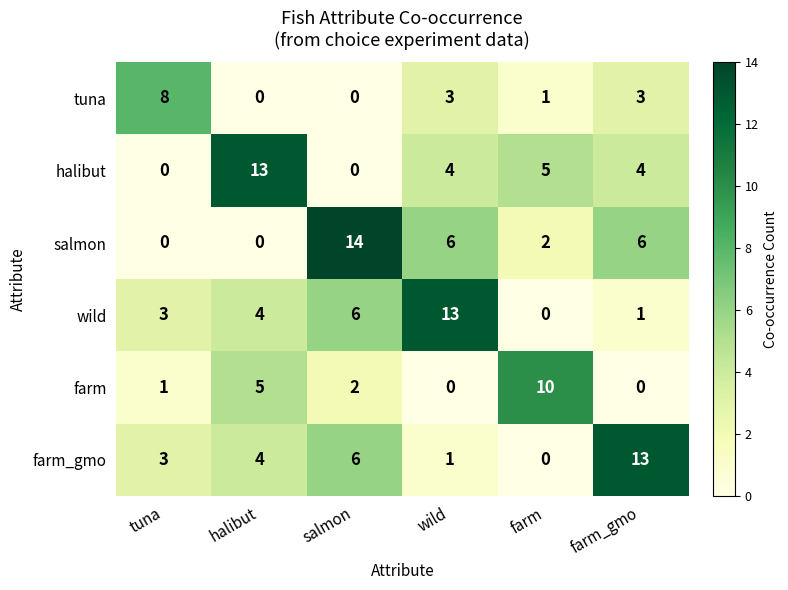

The wild series shows 0 at farm. True or false?

True